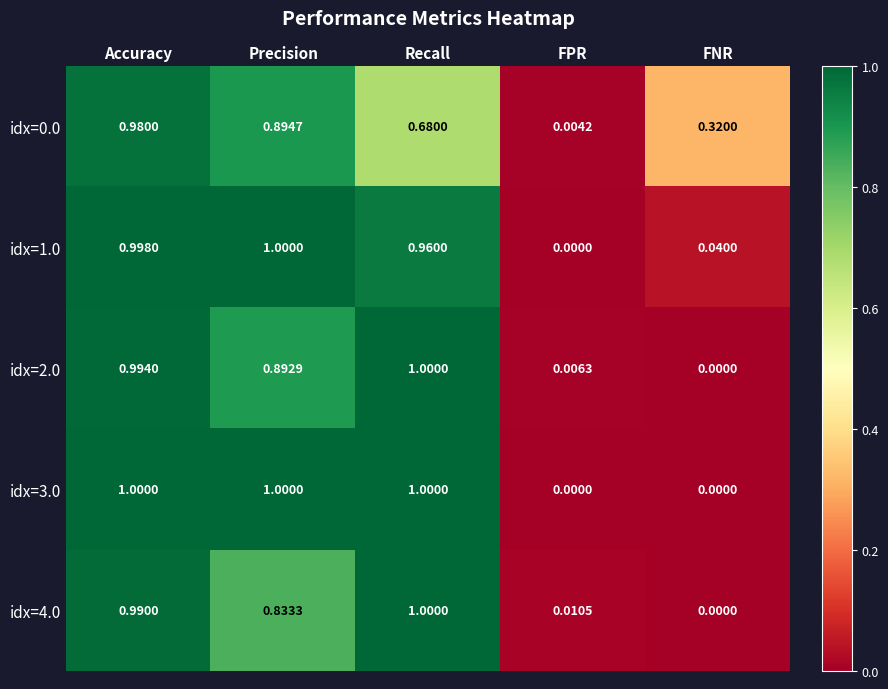

Rank the categories by idx=1.0 value from highest to lowest.

Precision, Accuracy, Recall, FNR, FPR